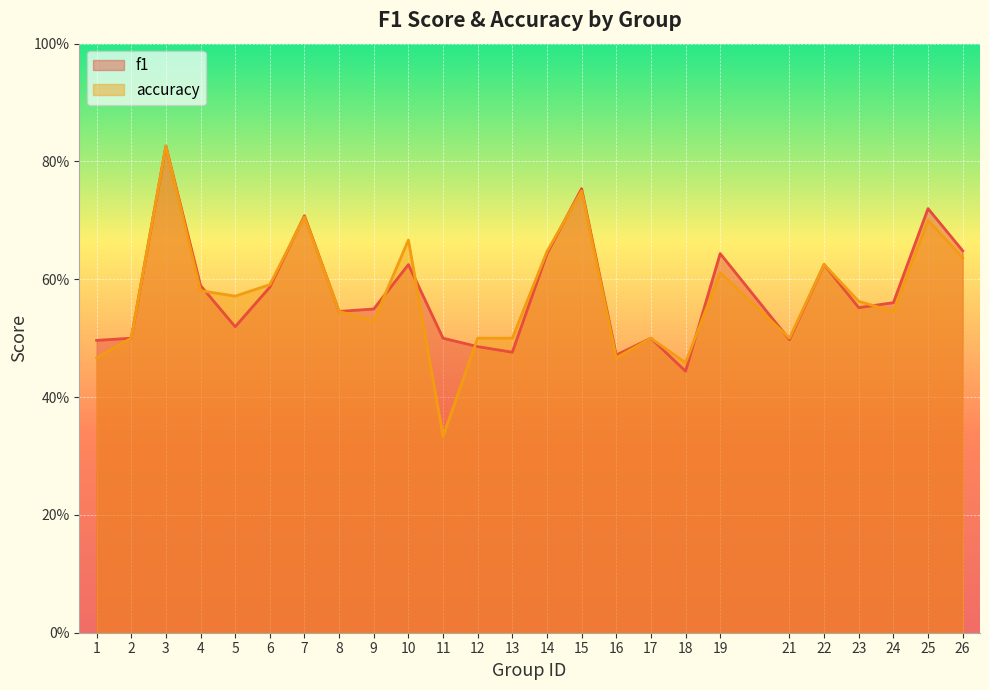

Is it true that f1 equals 0.1 at 1?

False